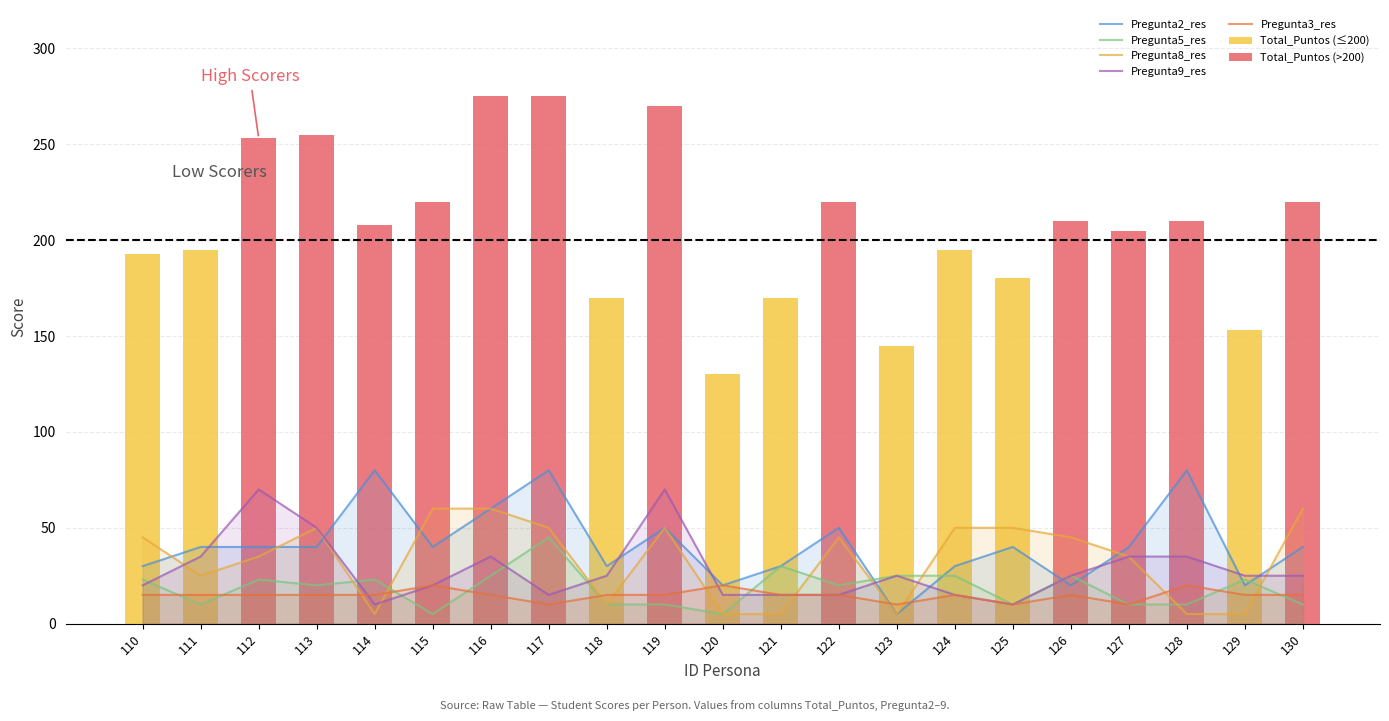

What is the spread (max minus min) of values at 112?

55